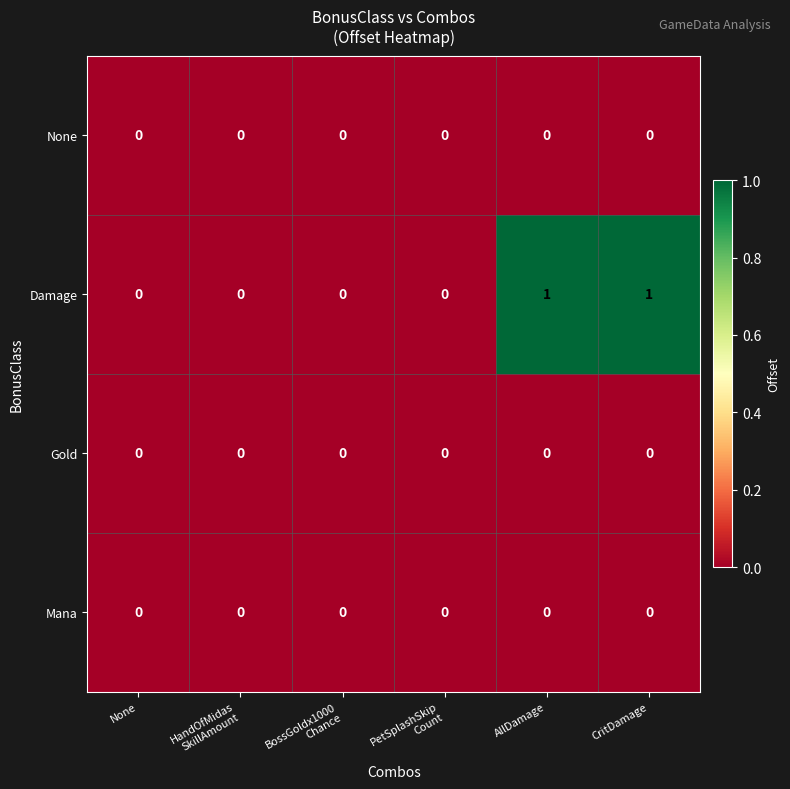

Which series has the largest total across all categories?

Damage